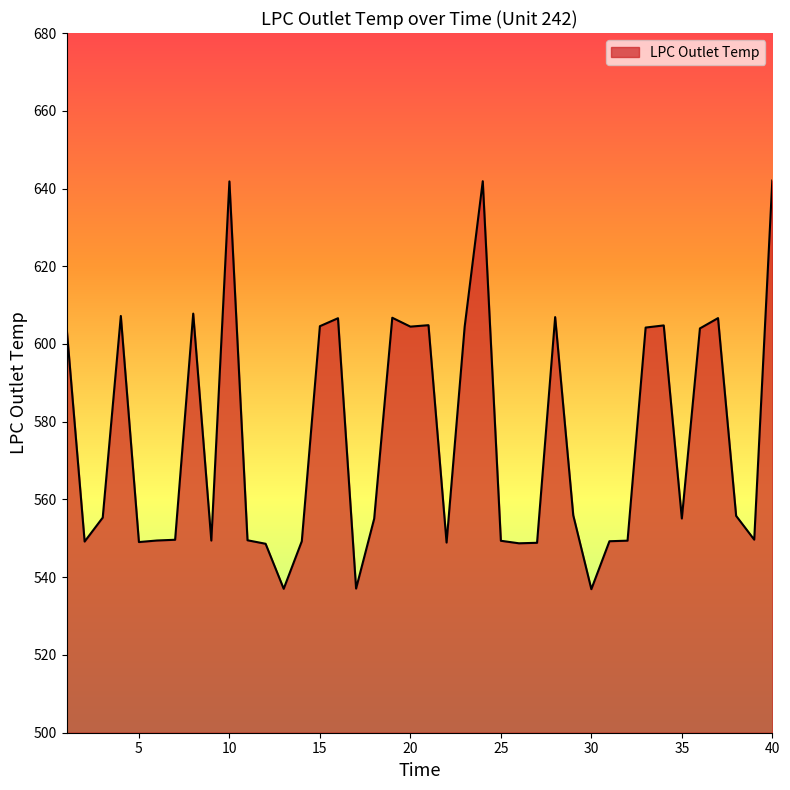

Rank the categories by value from lowest to highest.

30, 13, 17, 12, 26, 27, 22, 5, 2, 14, 31, 25, 32, 9, 6, 11, 7, 39, 18, 35, 3, 38, 29, 36, 33, 1, 23, 20, 15, 34, 21, 16, 37, 19, 28, 4, 8, 10, 24, 40